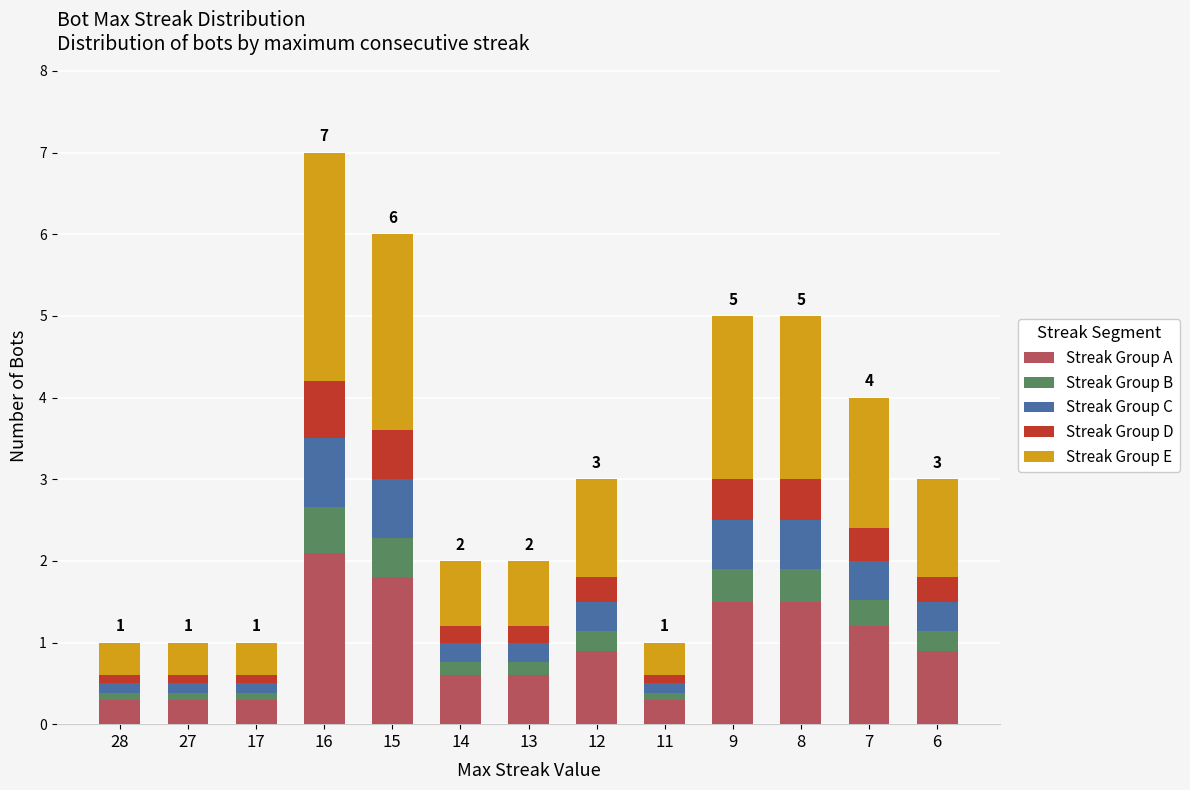

What are all the series names shown in the legend?

Streak Group A, Streak Group B, Streak Group C, Streak Group D, Streak Group E